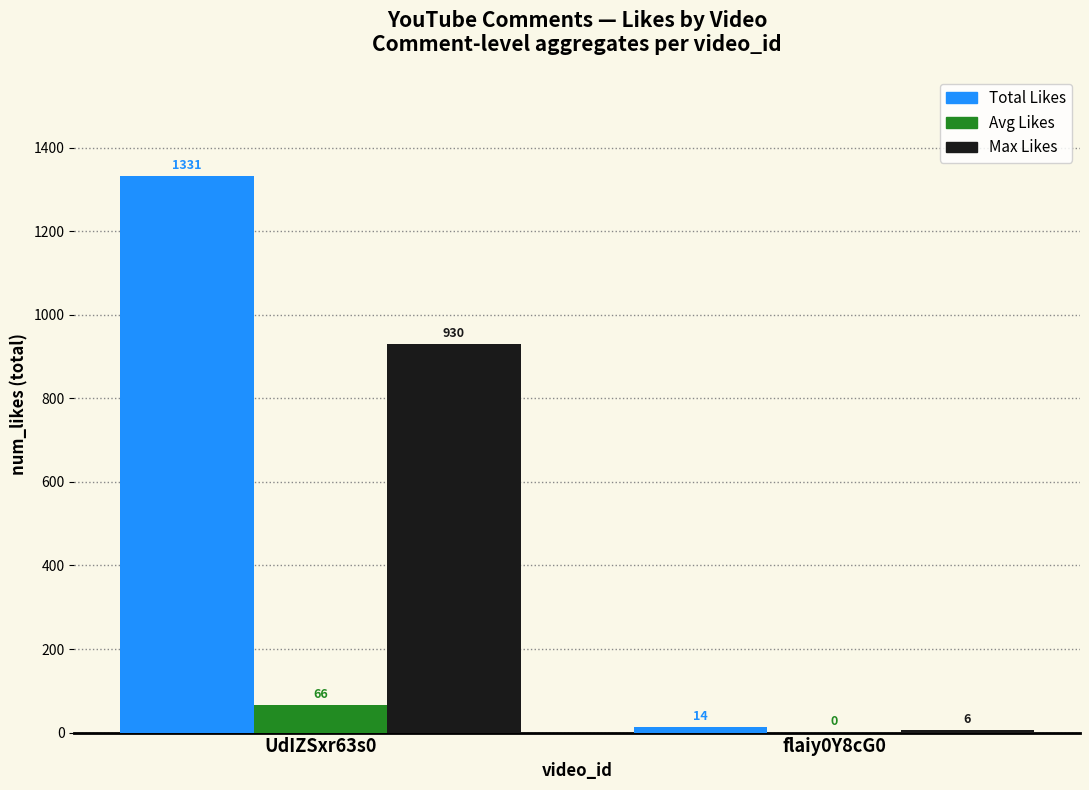

Reading right to left, extract all data points from this chart.

Total Likes: flaiy0Y8cG0=14	UdIZSxr63s0=1331
Avg Likes: flaiy0Y8cG0=0	UdIZSxr63s0=66
Max Likes: flaiy0Y8cG0=6	UdIZSxr63s0=930